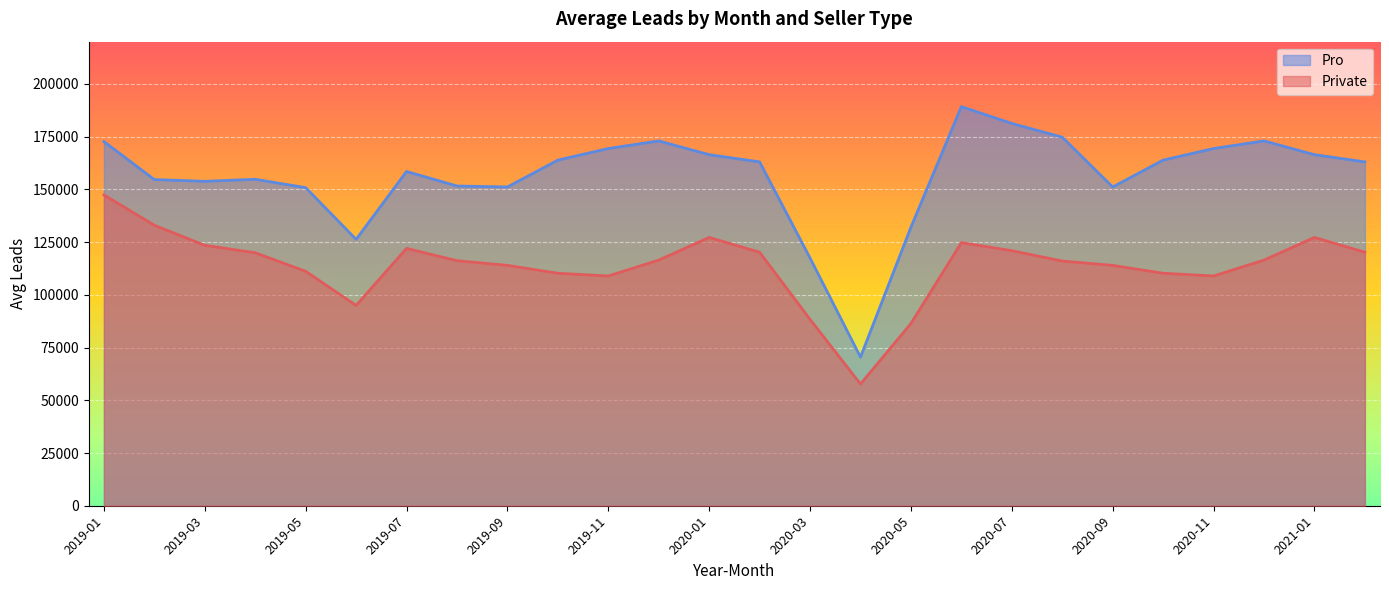

Which category has the lowest value across all series?

2020-04